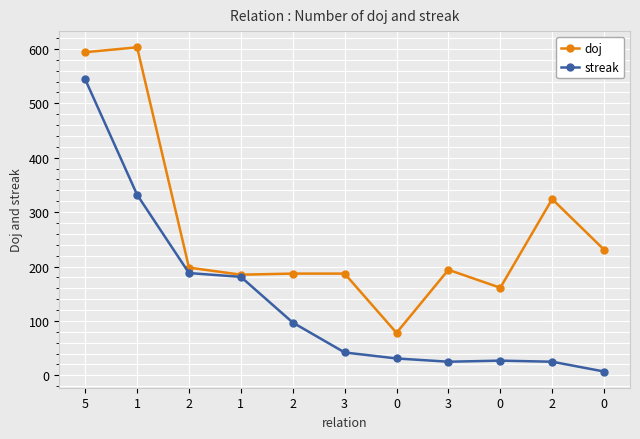

Which series changed the most between 3 and 2?

doj